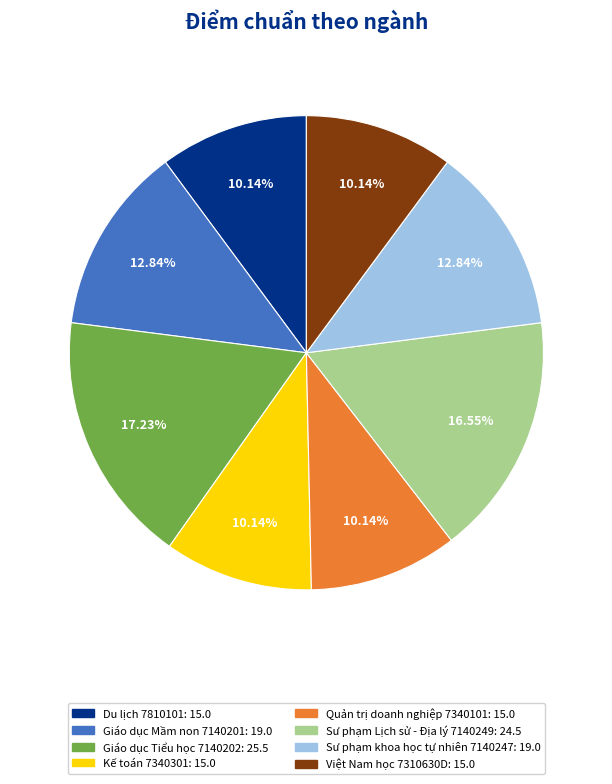

Which slice is the largest?

Giáo dục Tiểu học 7140202